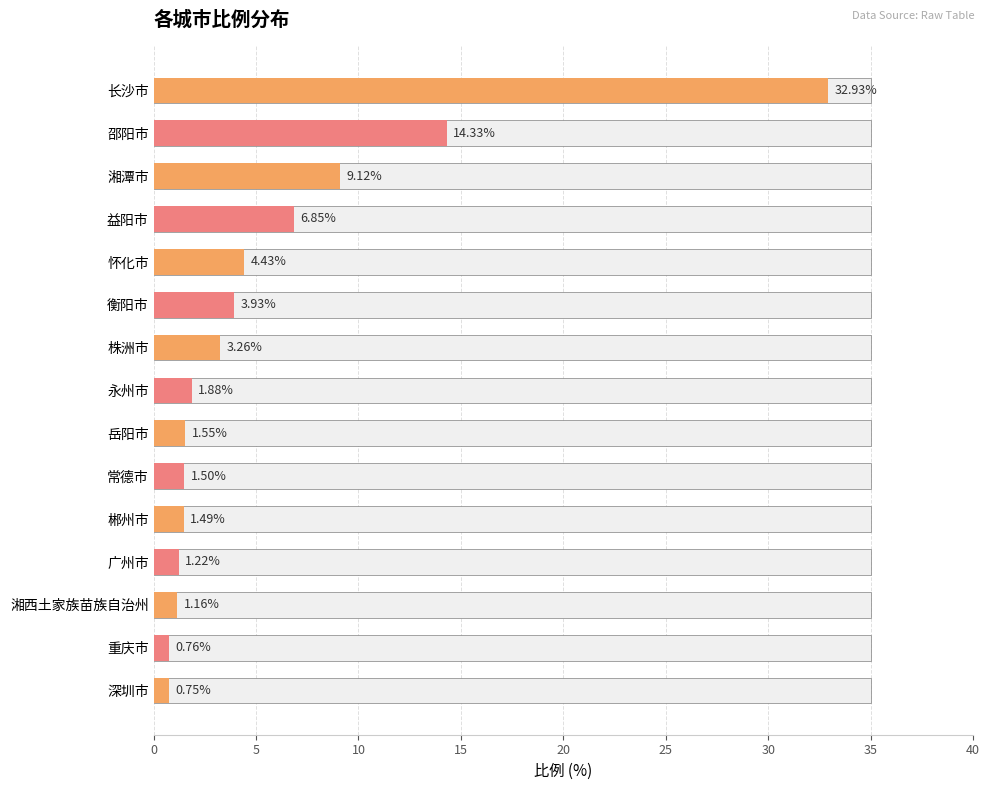

What is the greatest value displayed?

32.9